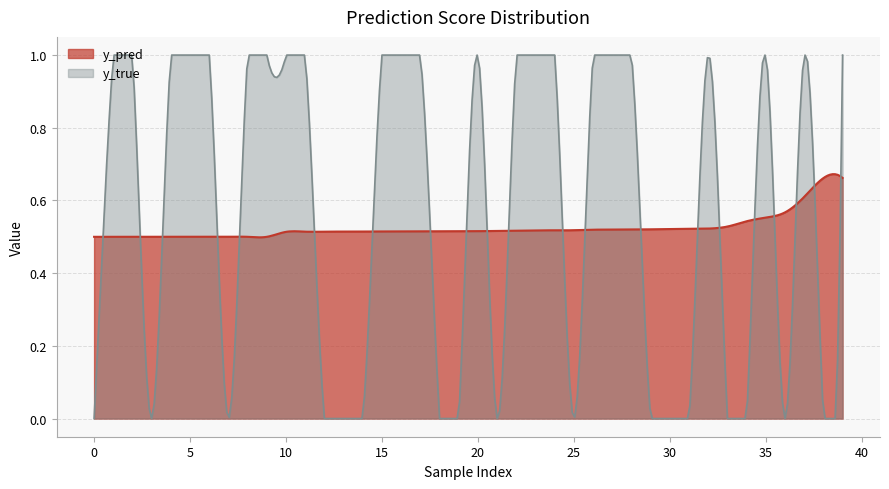

Which series has the widest spread of values?

y_true